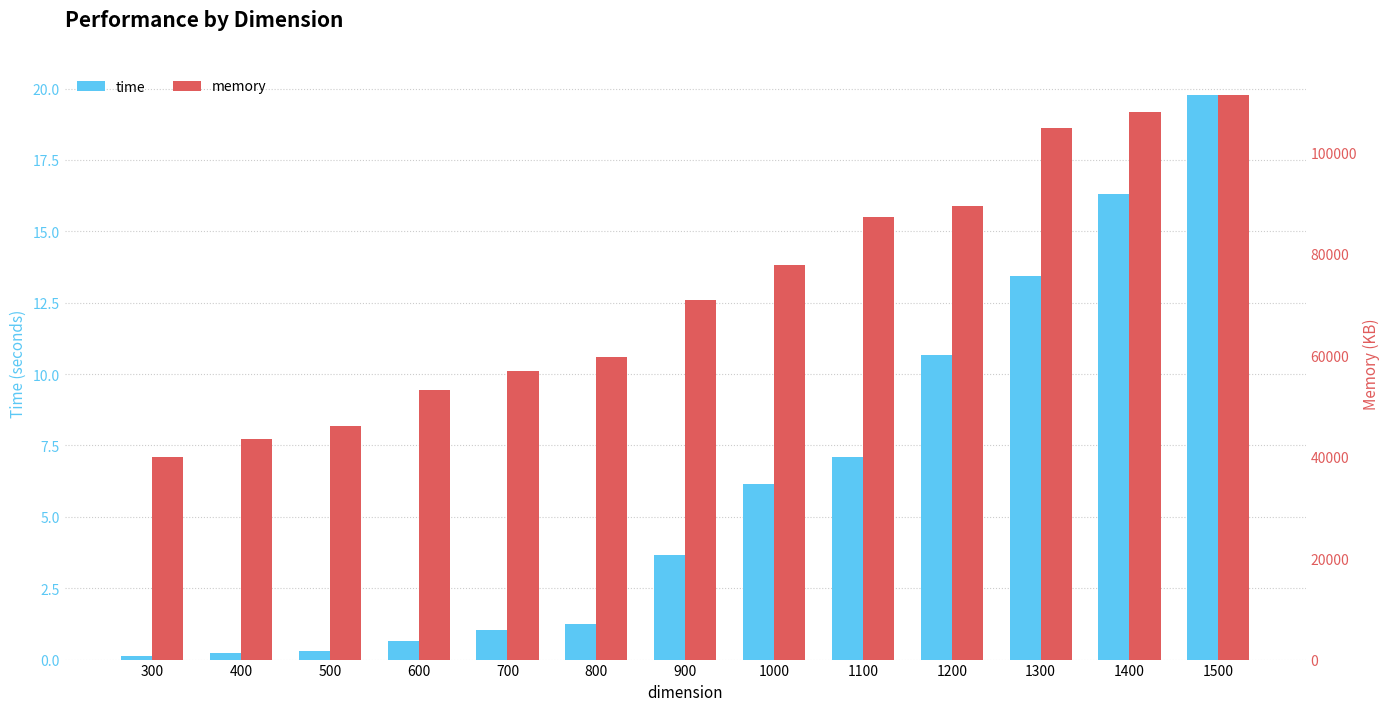

Which category has the highest value across all series?

1500